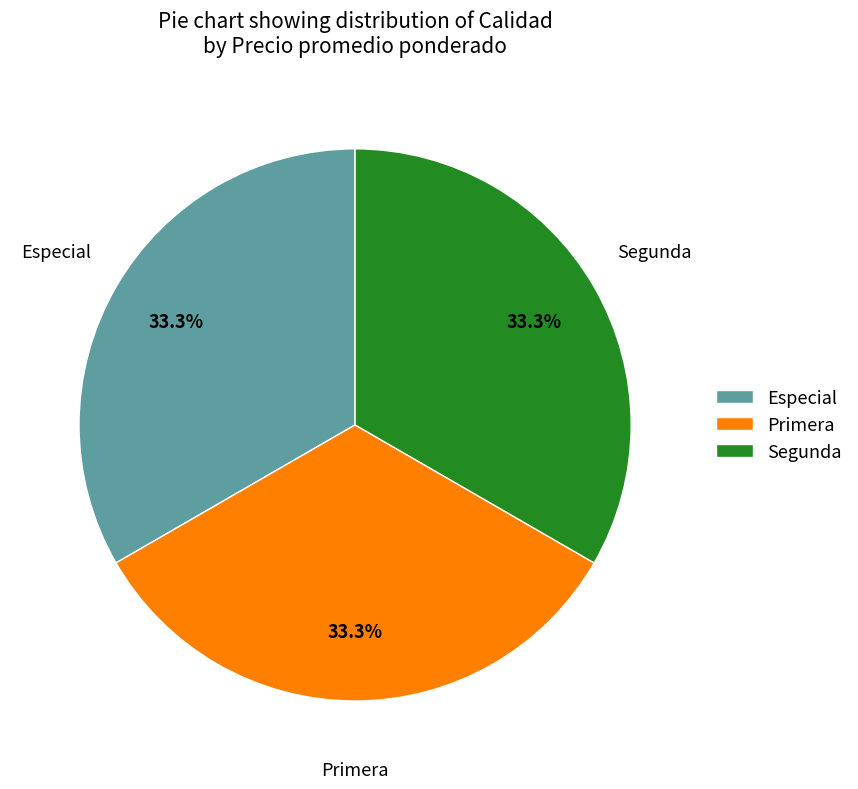

Is there a majority slice in this chart?

No